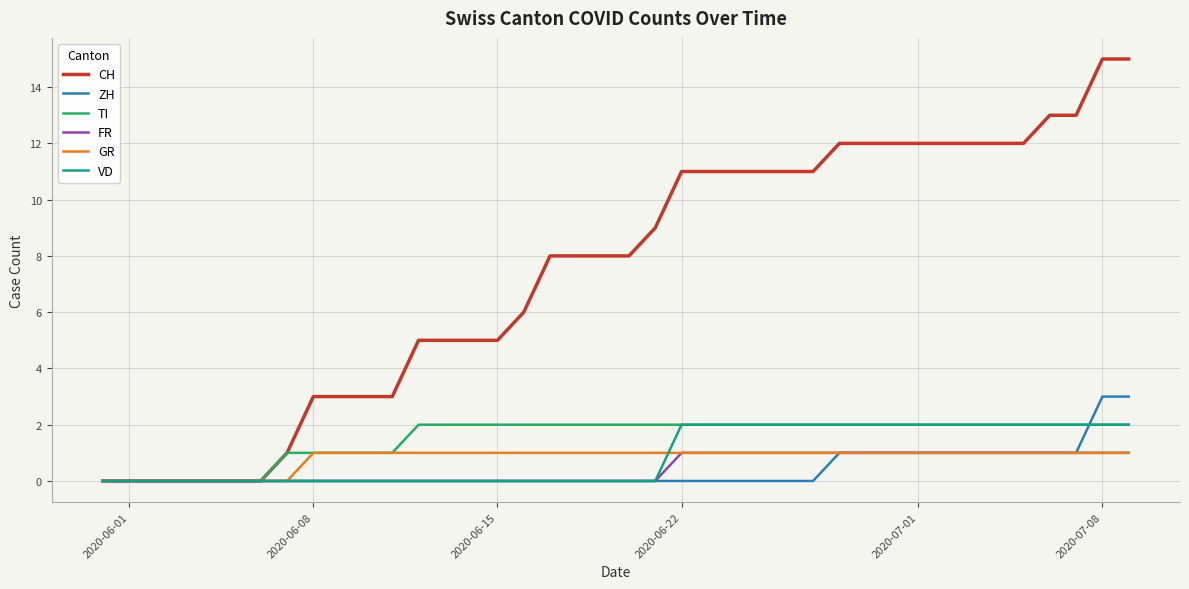

What is the maximum value for ZH?

3